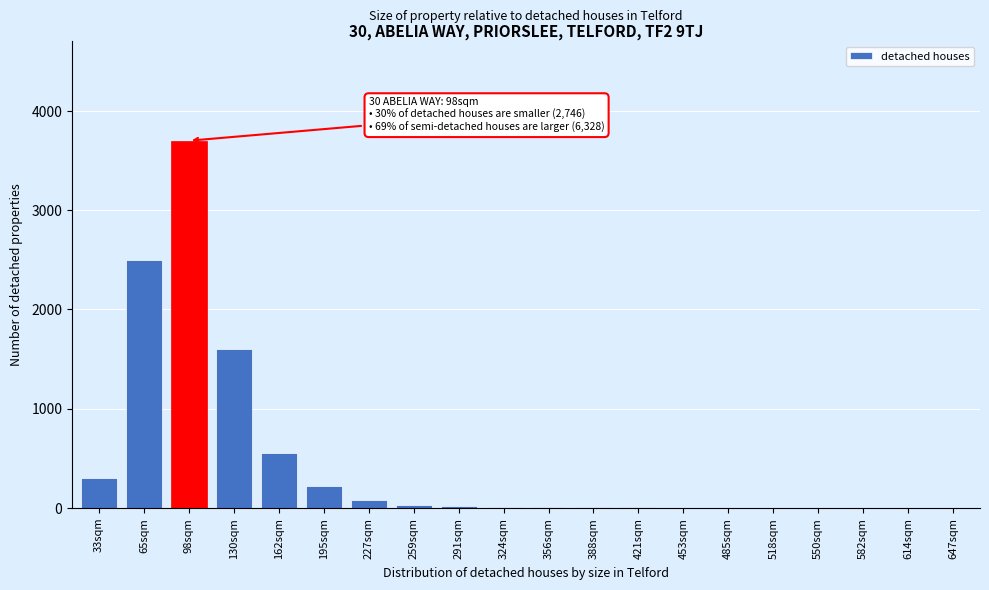

Where is the data nearest to the value 1850?

130sqm